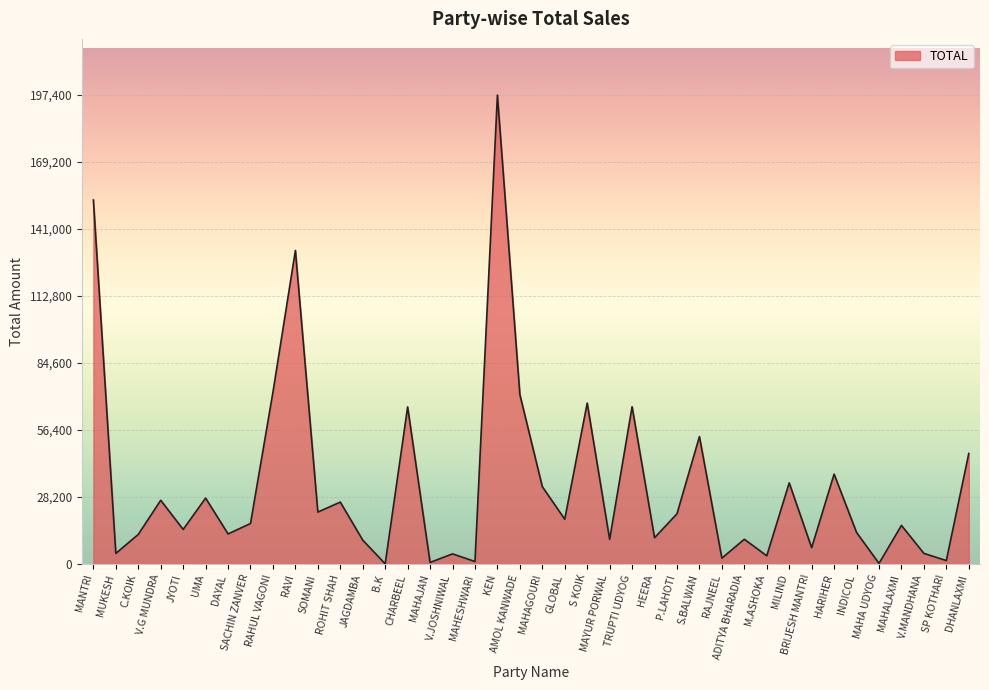

What is the maximum value shown in the chart?

197400